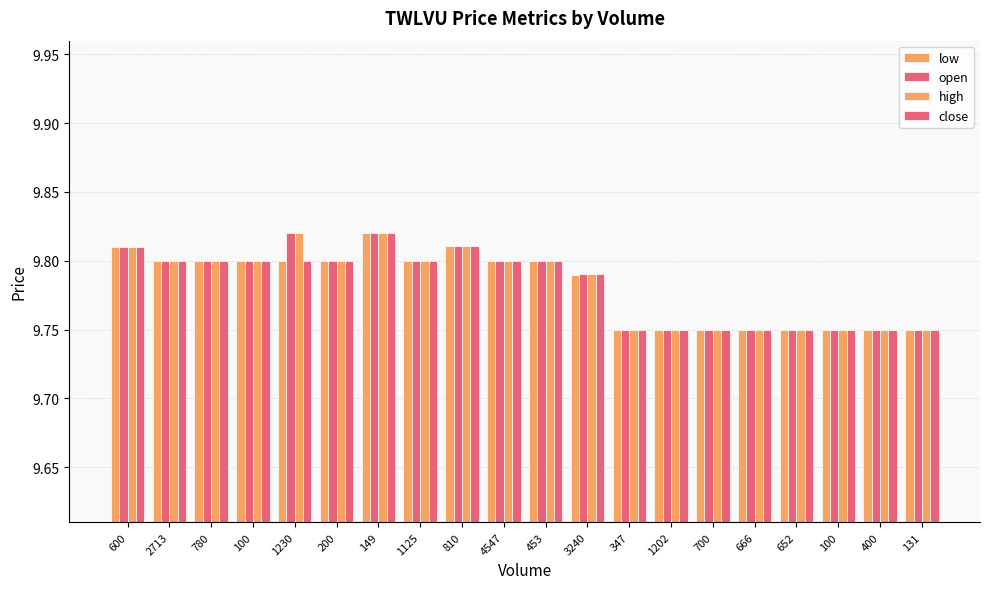

Rank the series by their maximum value, from highest to lowest.

low, open, high, close